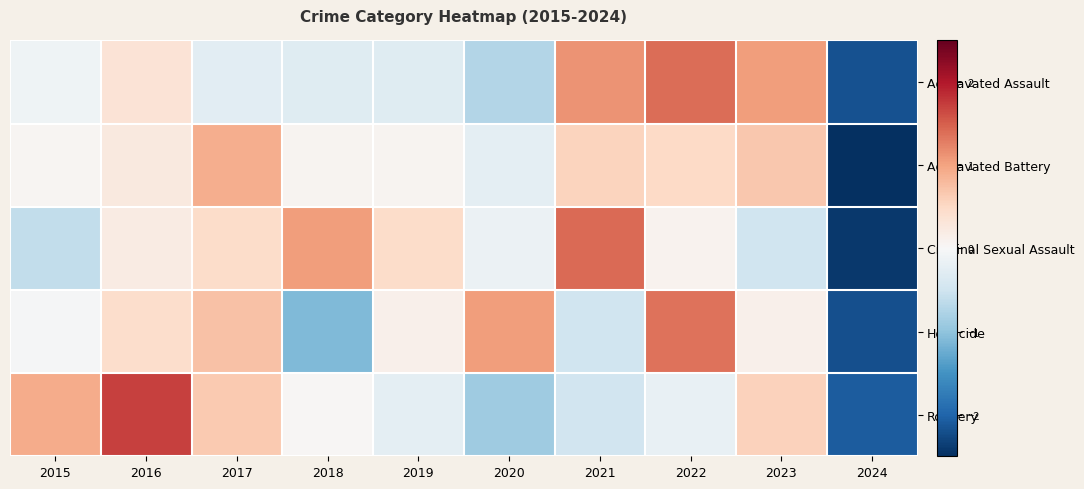

Which label corresponds to the smallest value in the chart?

2024